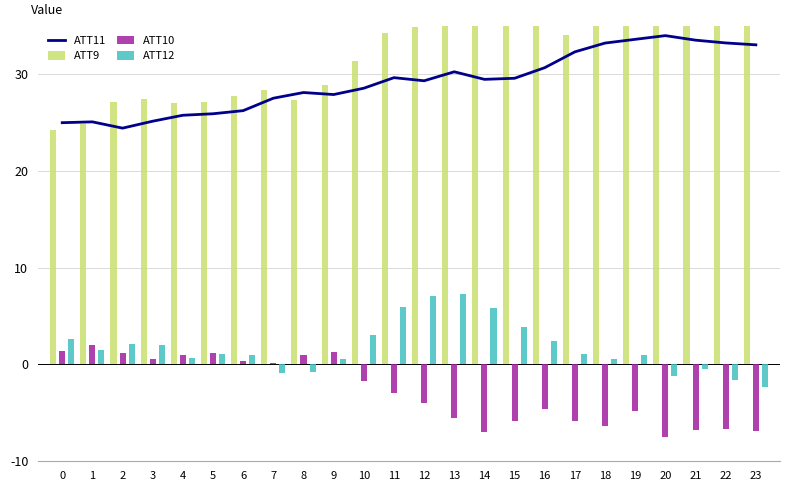

Which series has the largest range (max minus min)?

ATT9